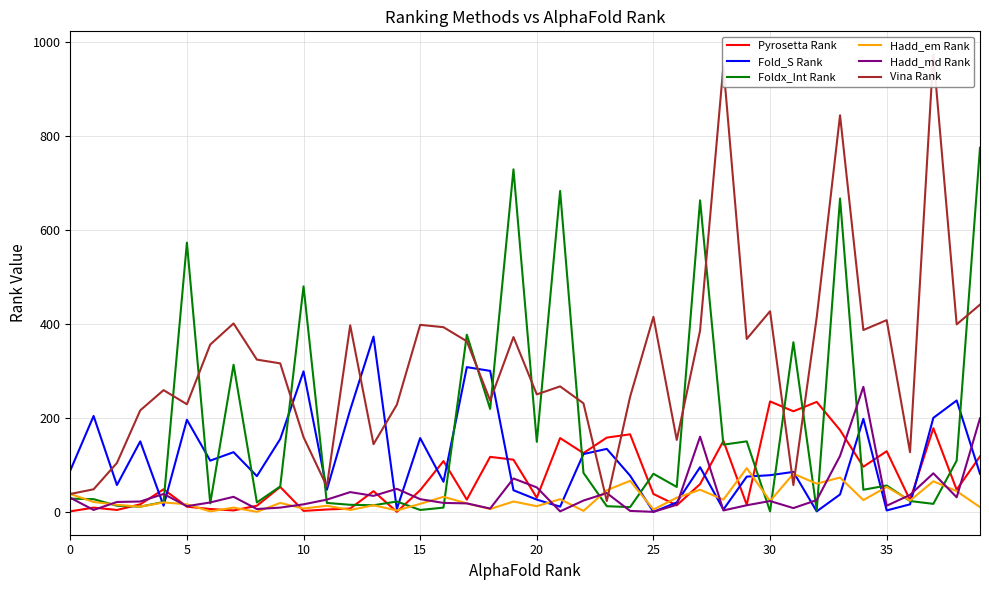

Is the value of Hadd_em Rank at 20 greater than the value of Pyrosetta Rank at 25?

No